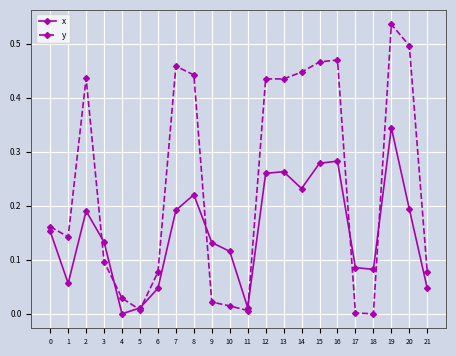

What are all the series names shown in the legend?

x, y